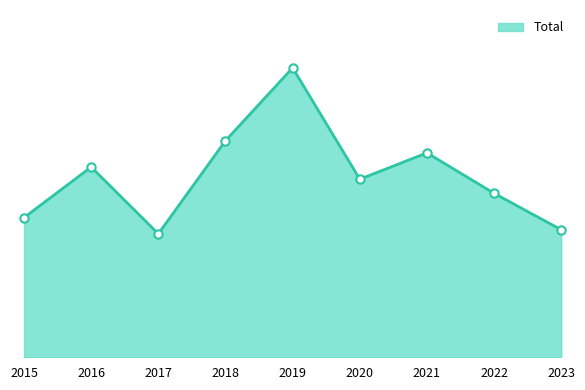

Where is the data nearest to the value 102?

2021